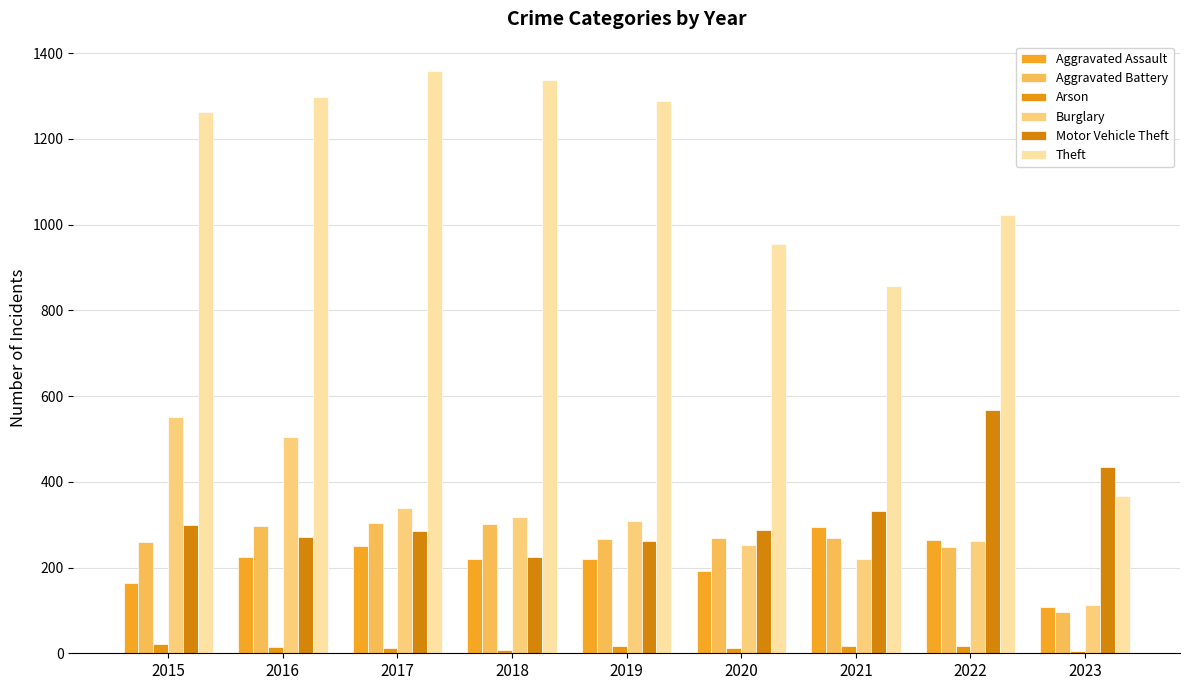

What is the sum of the Aggravated Assault values at 2021 and 2018?

515